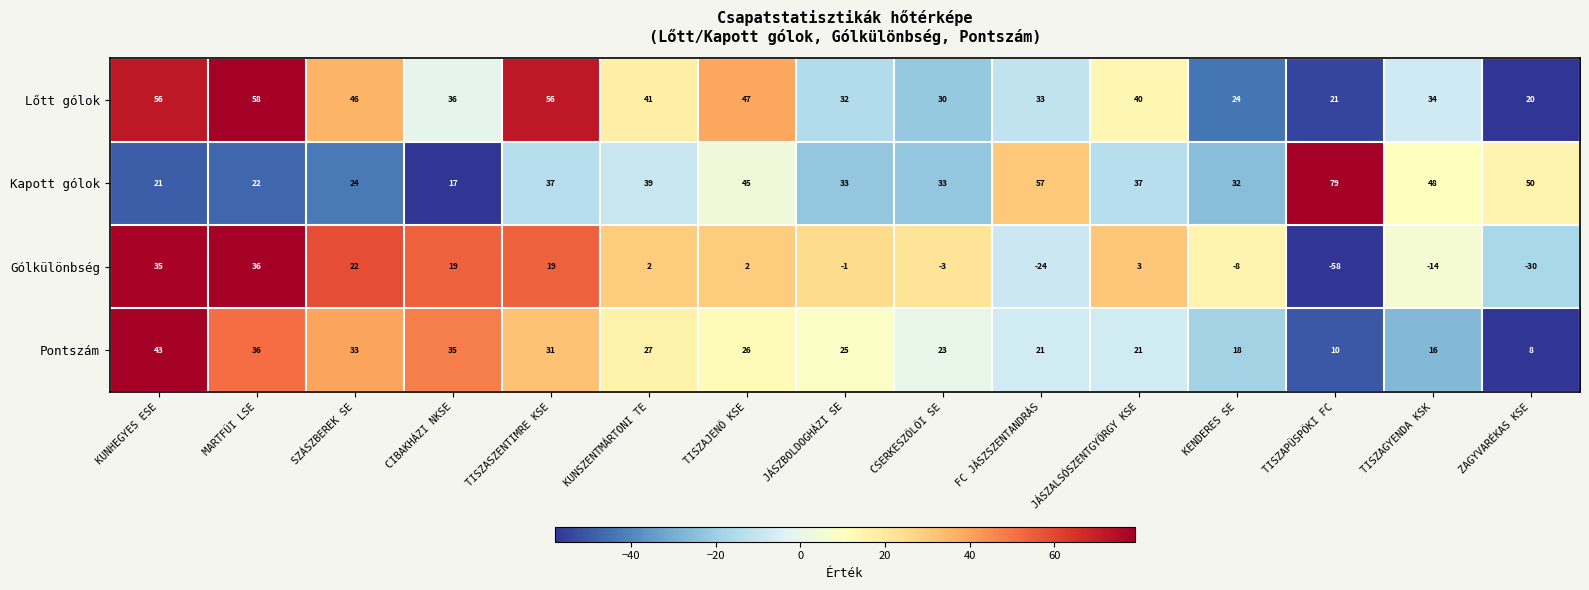

Is it true that Lőtt gólok equals 66 at TISZAJENŐ KSE?

False